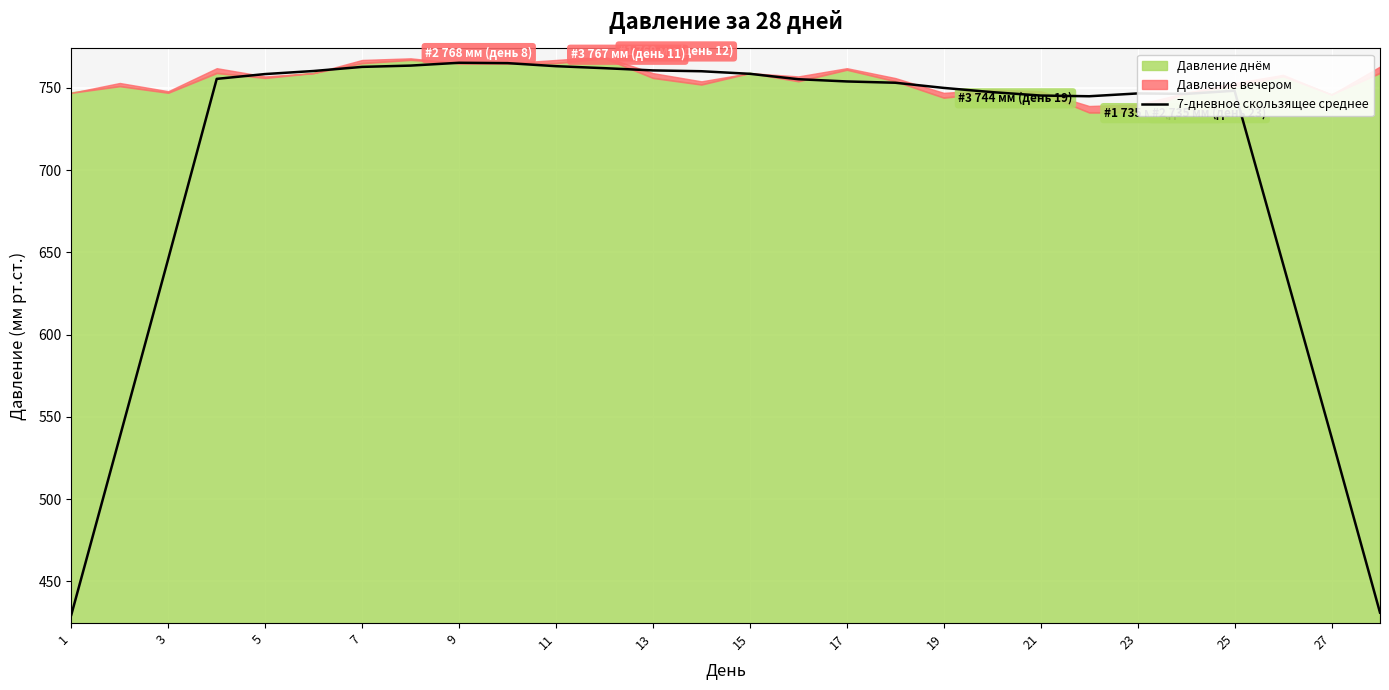

The value of 7-дневное скользящее среднее at 27 is 537.6. True or false?

True